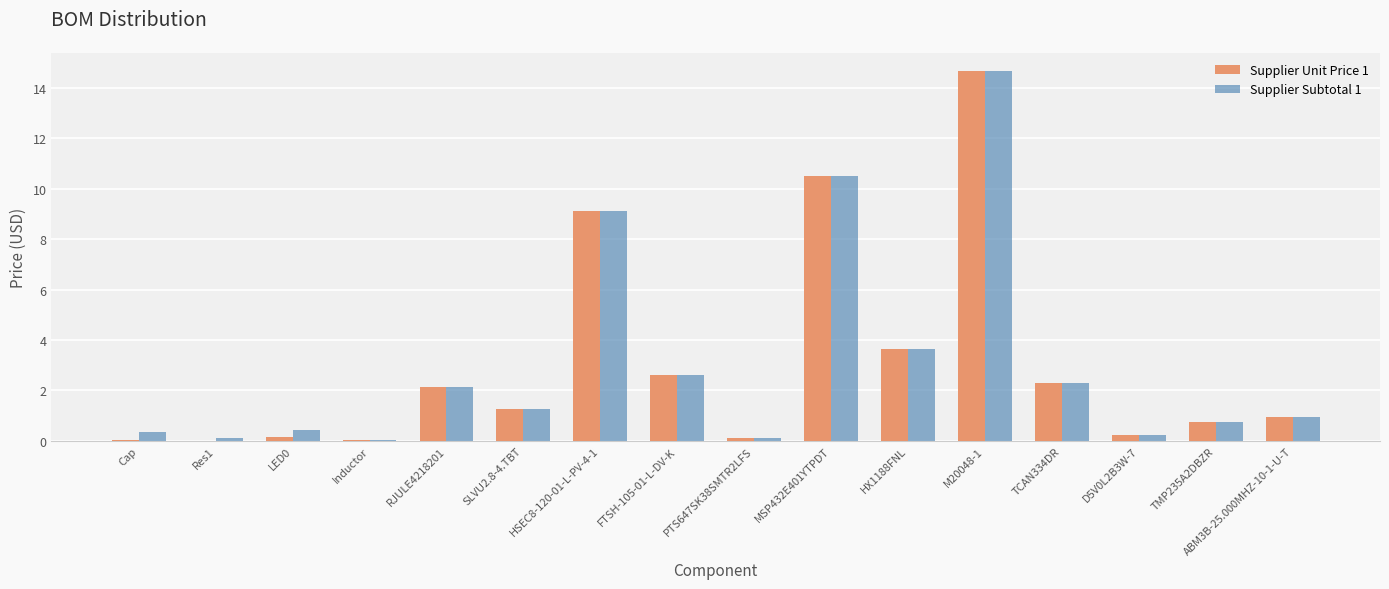

True or false: Supplier Subtotal 1 has a value of 1.8 at SLVU2.8-4.TBT.

False